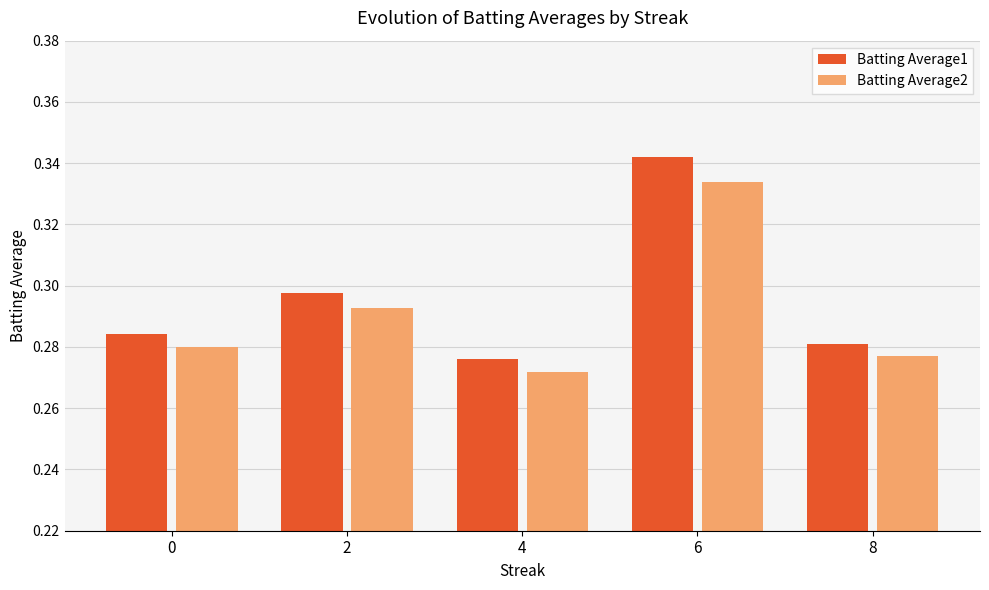

Is the value of Batting Average2 at 2 greater than the value of Batting Average1 at 6?

No